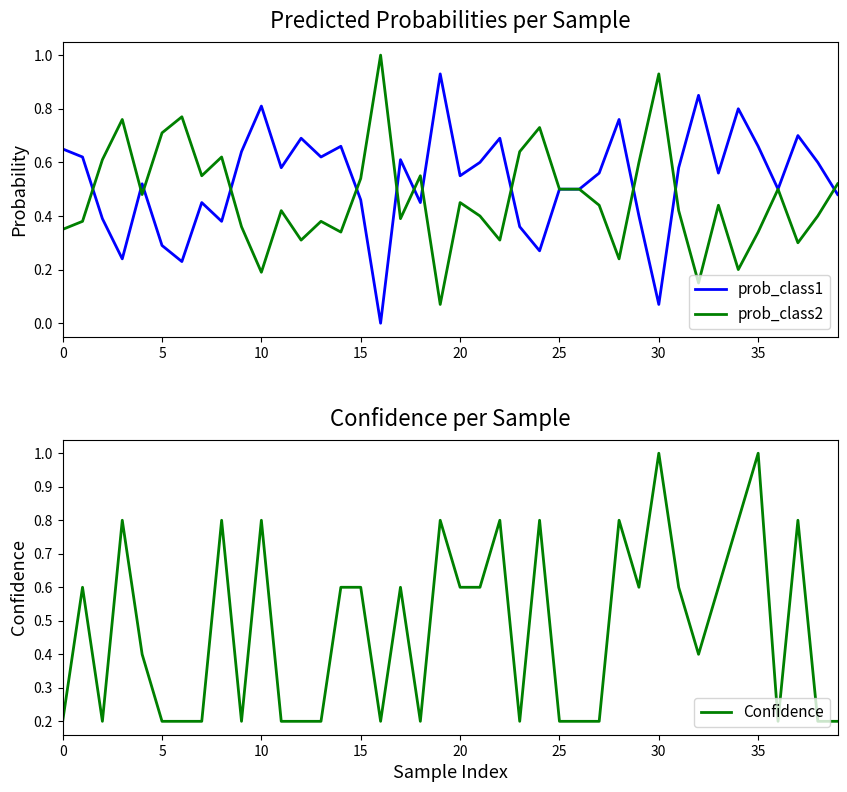

Which series changed the most between 20 and 23?

Confidence